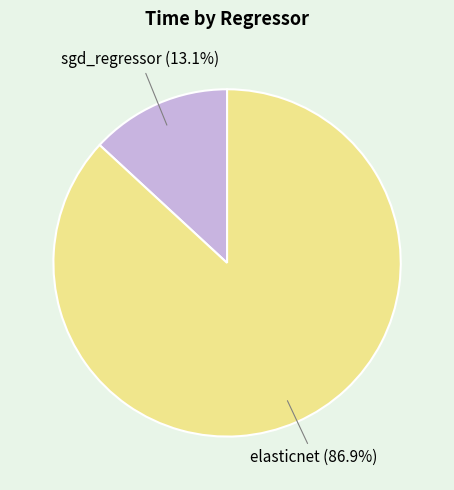

Does any single category account for the majority?

Yes